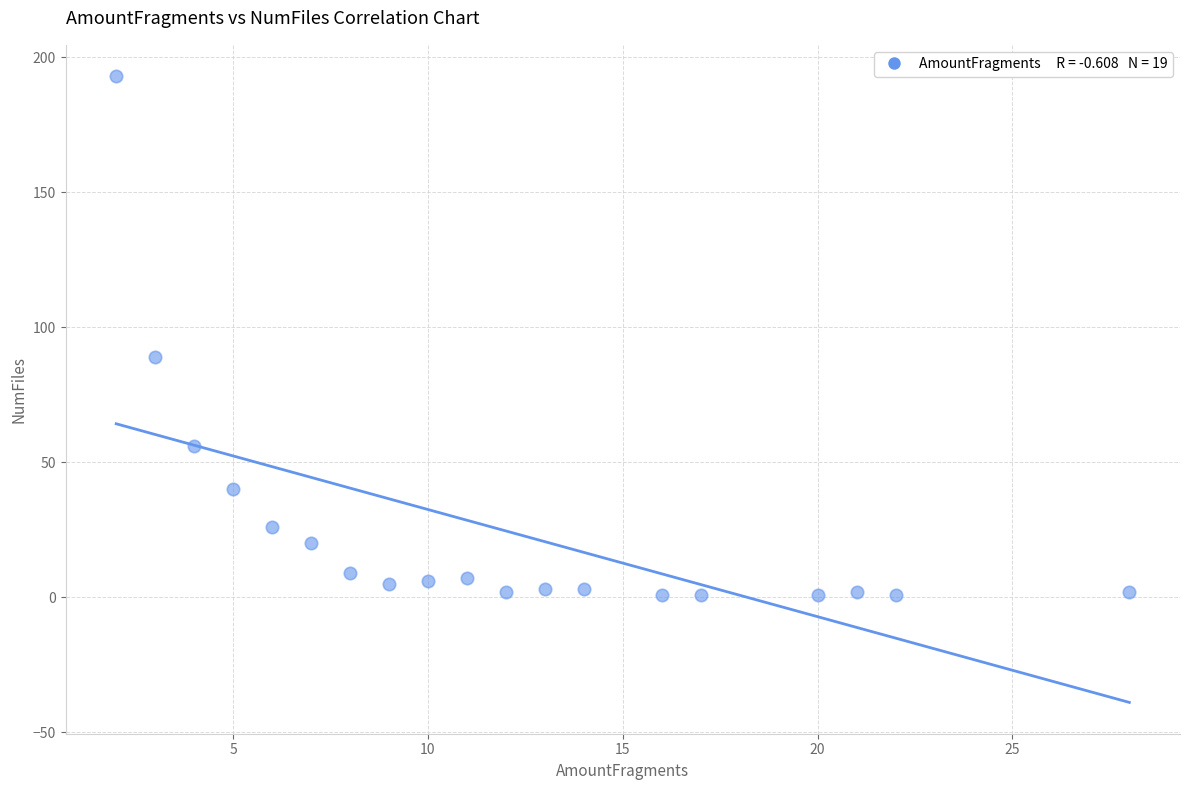

What Y value in the scatter plot is closest to 97?

89